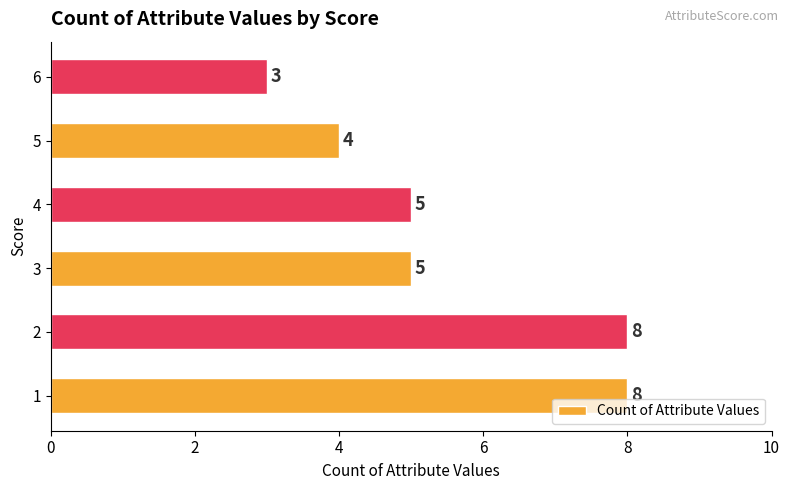

Approximately how many times larger is the value at 1 compared to 2?

1.0